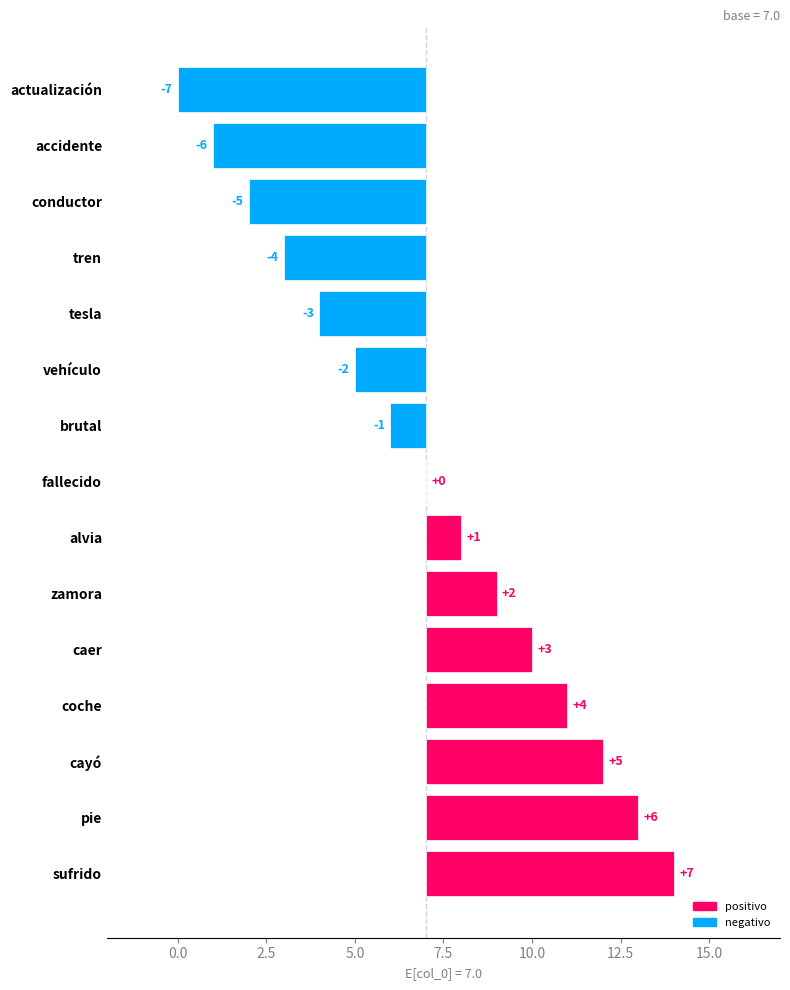

What is the difference between the second highest and minimum values?

13